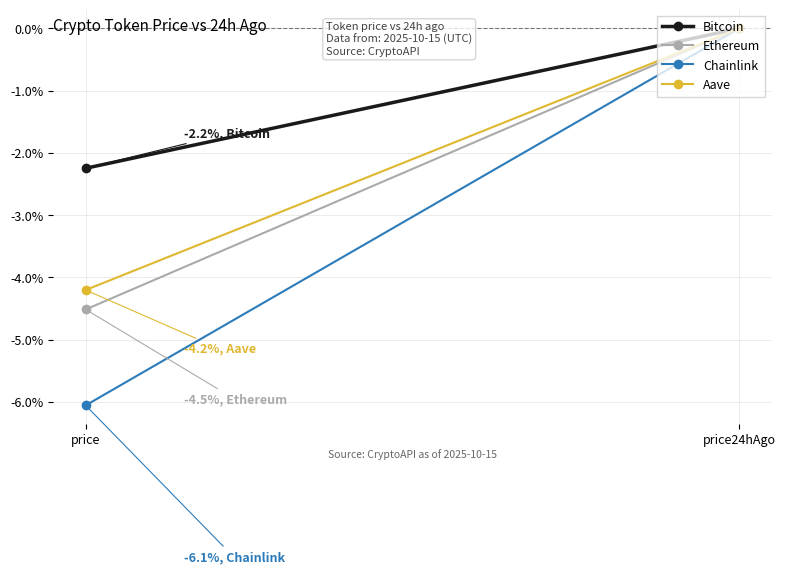

What are all the series names shown in the legend?

Bitcoin, Ethereum, Chainlink, Aave